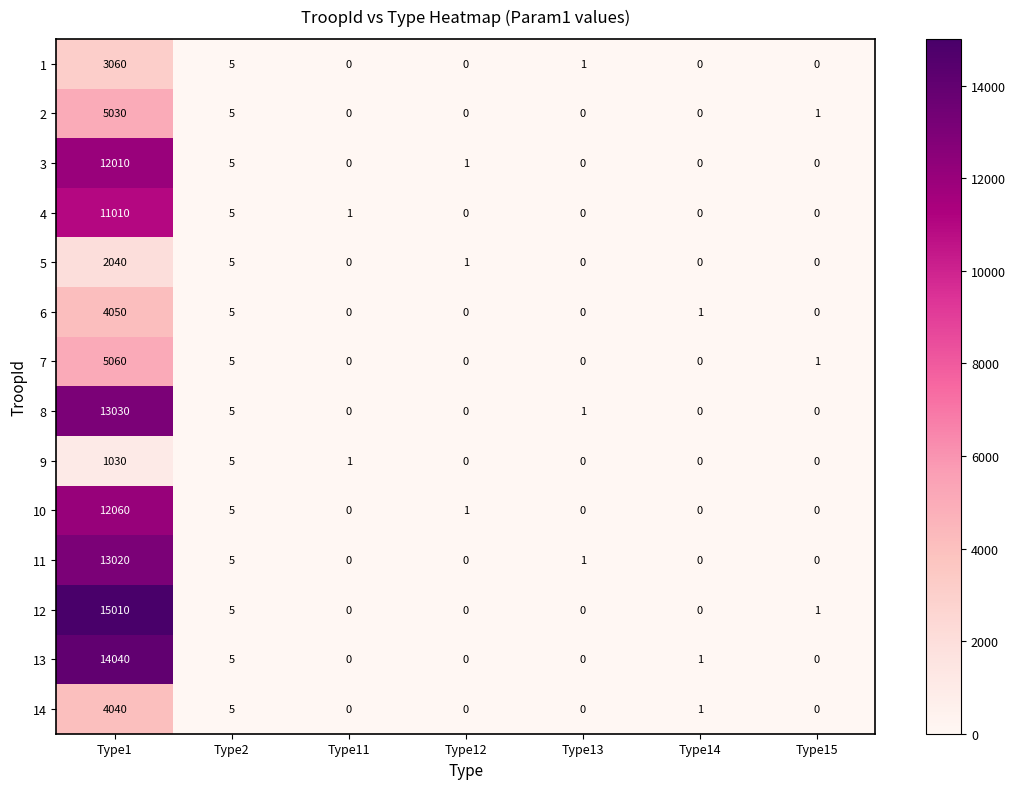

What is the total value across all series at Type13?

3